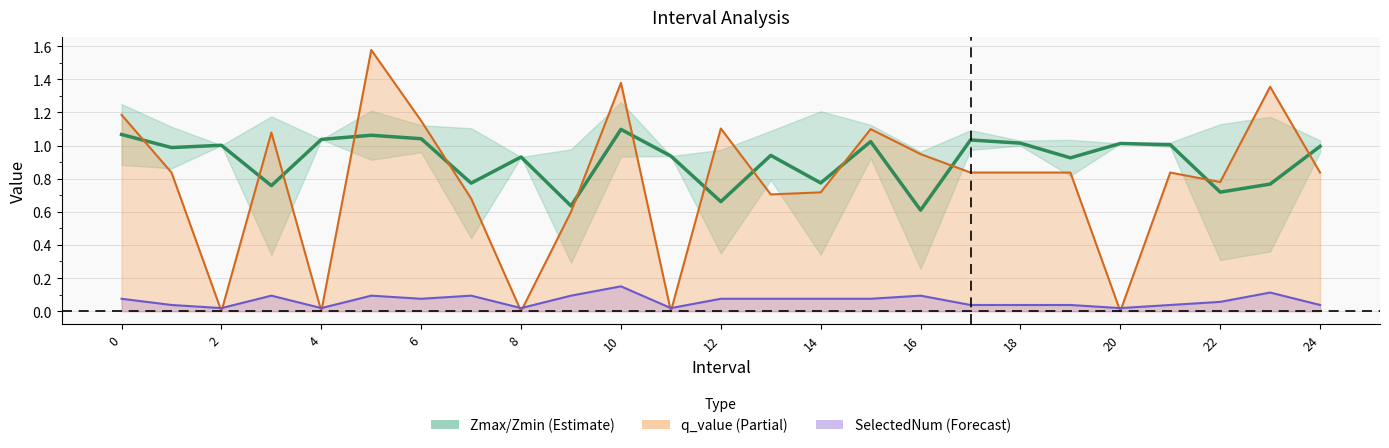

How many data points does each series have?

25